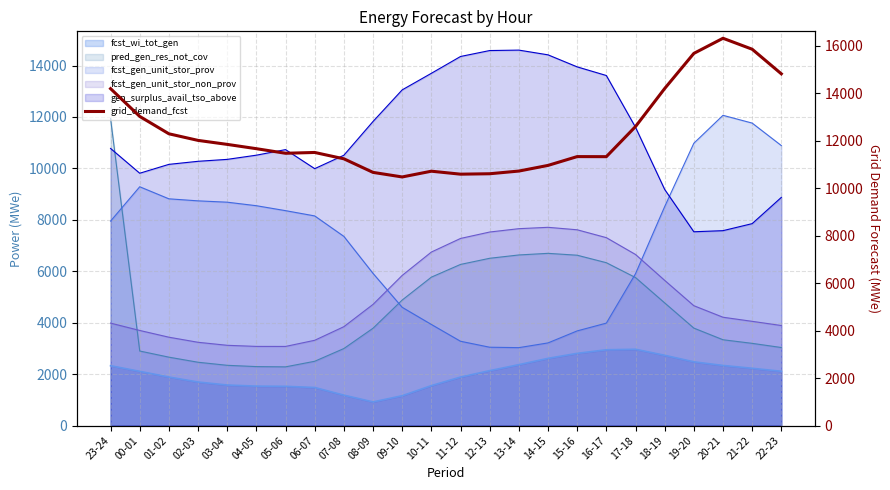

What position from the right is 21-22?

2